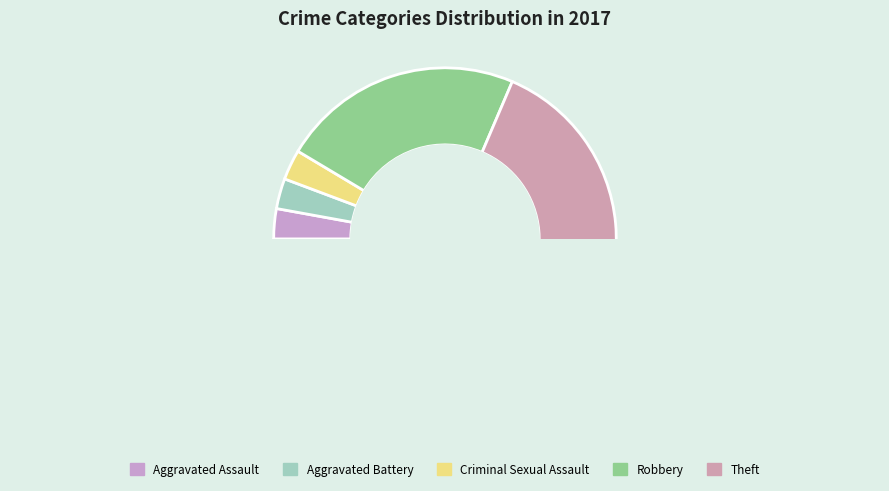

To the nearest percent, what portion does Aggravated Assault represent?

3%